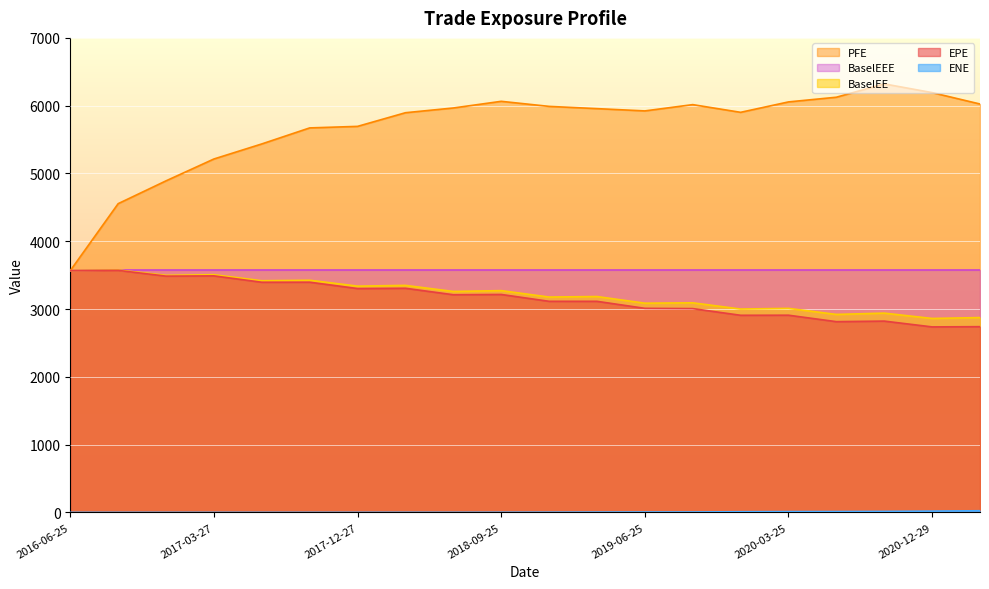

What is the label of the 17th point from the left?

2020-06-25